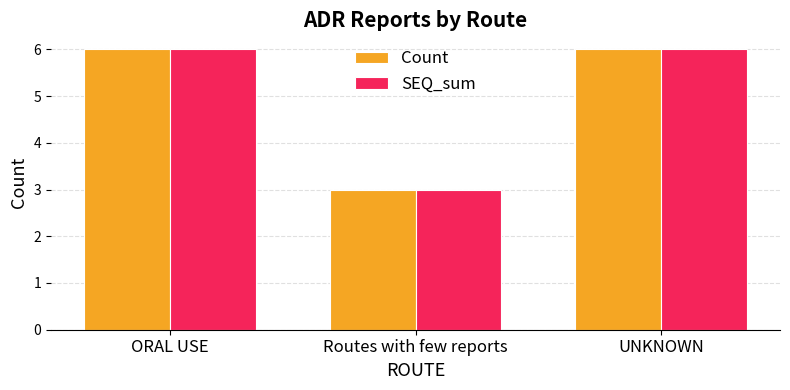

What is the total value across all series at ORAL USE?

12